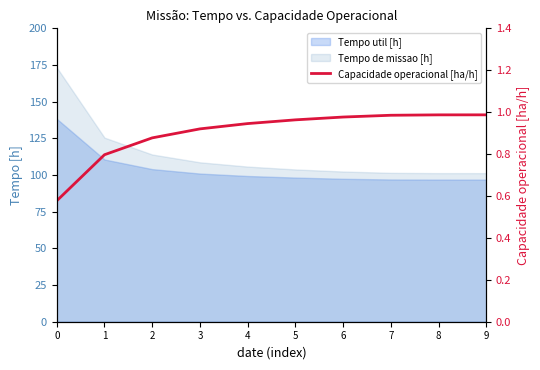

What is the minimum value shown in the chart?

0.6